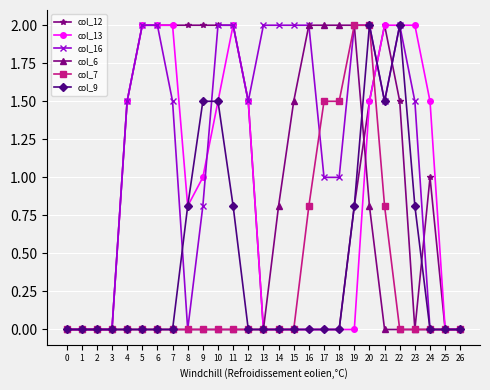

What is the difference between the second highest and minimum values in the col_12 series?

2.0